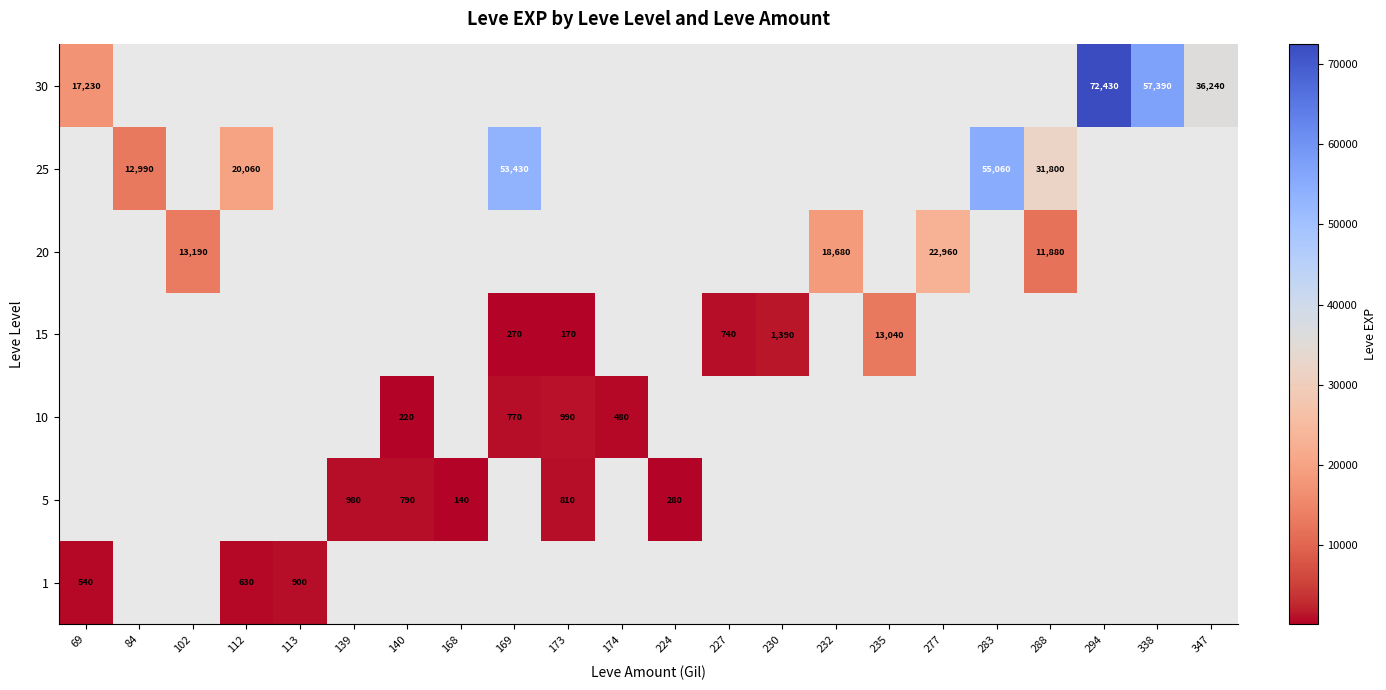

What value does the 20 series have at 288?

11880.0